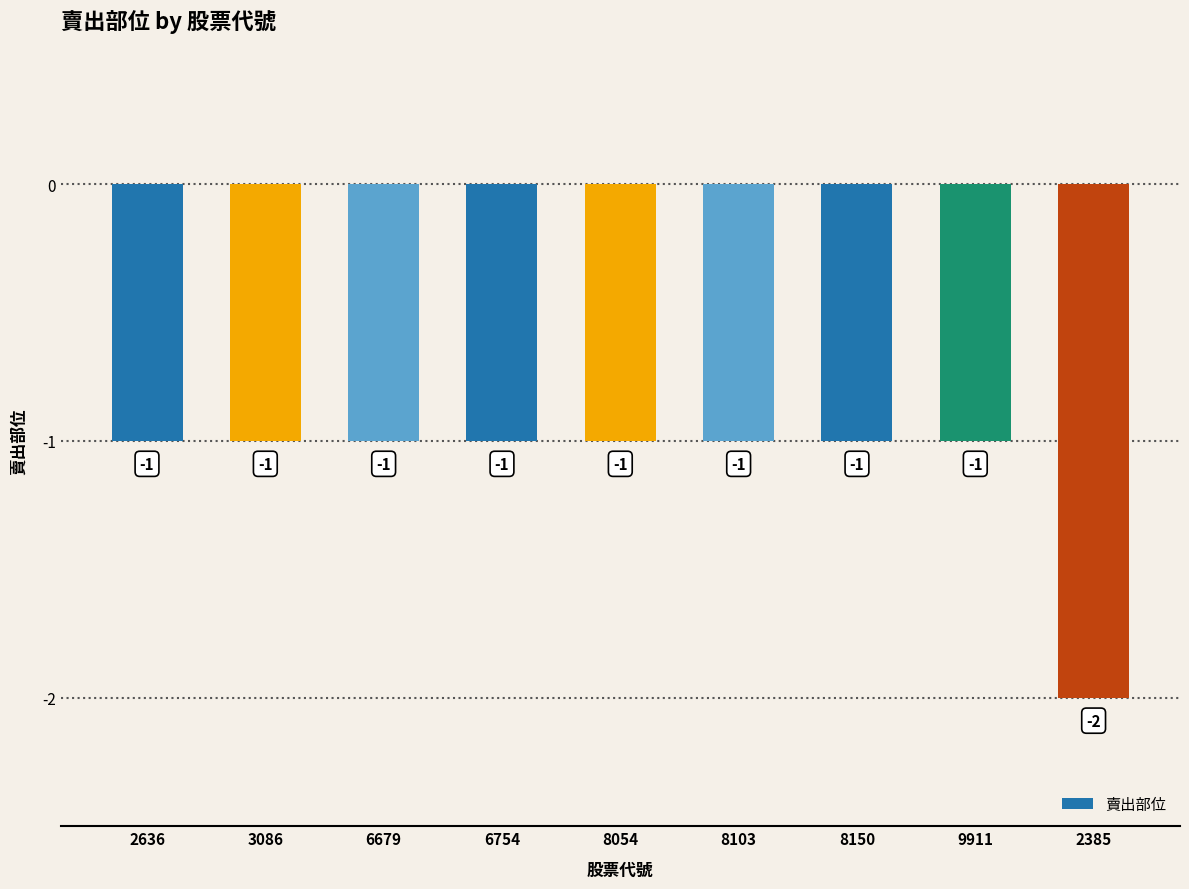

Does the chart contain stacked bars?

No